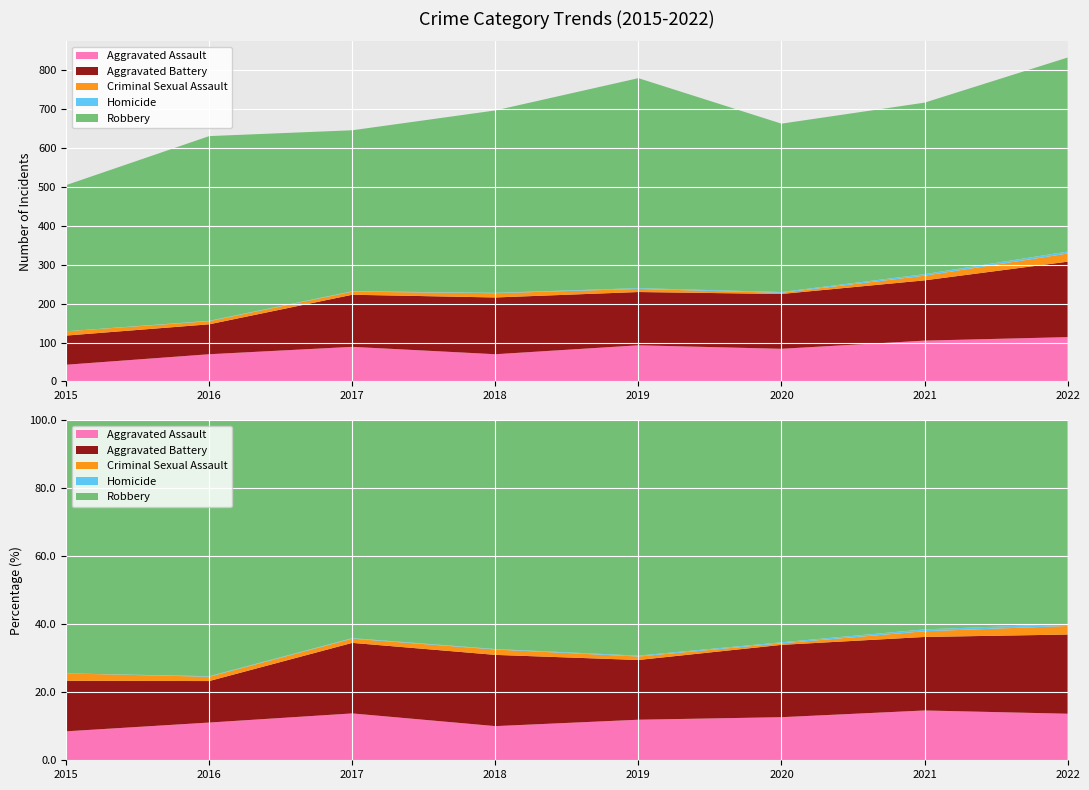

What is the maximum value for Criminal Sexual Assault?

2.5